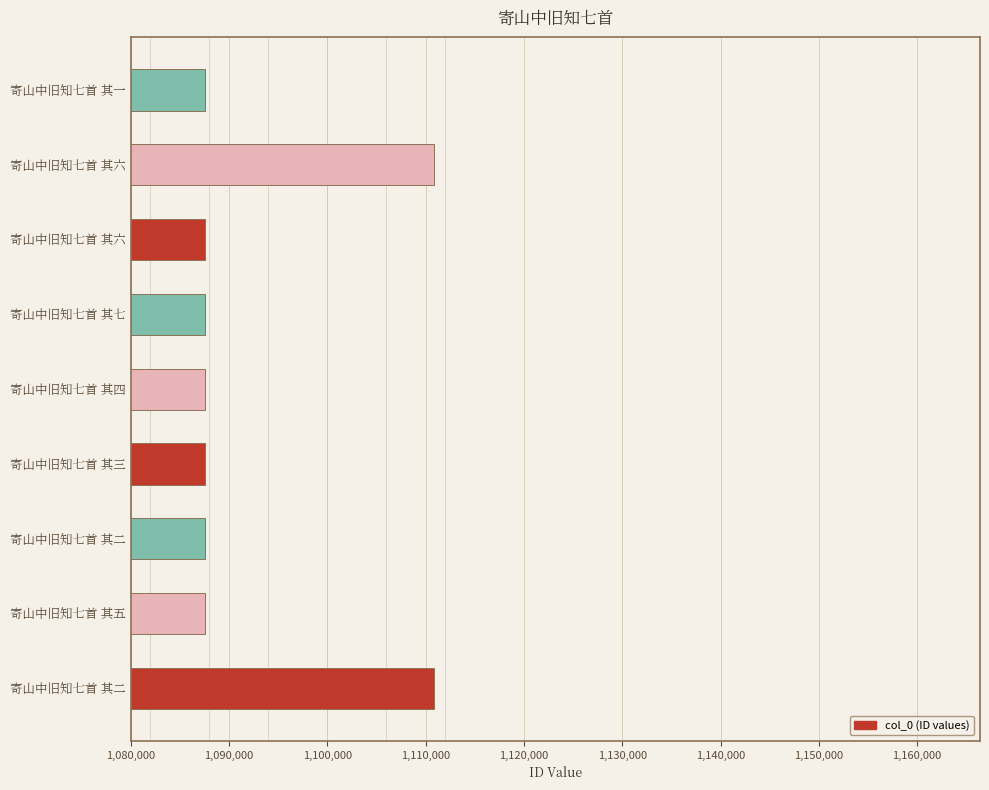

How many data points does each series have?

9